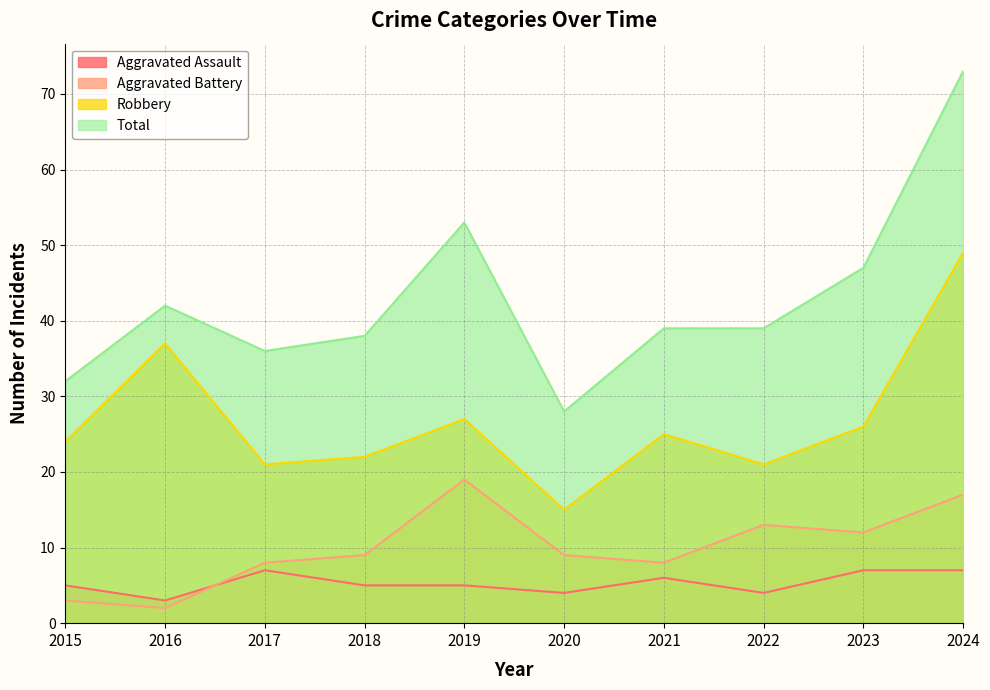

True or false: Aggravated Assault and Total intersect in this chart.

False